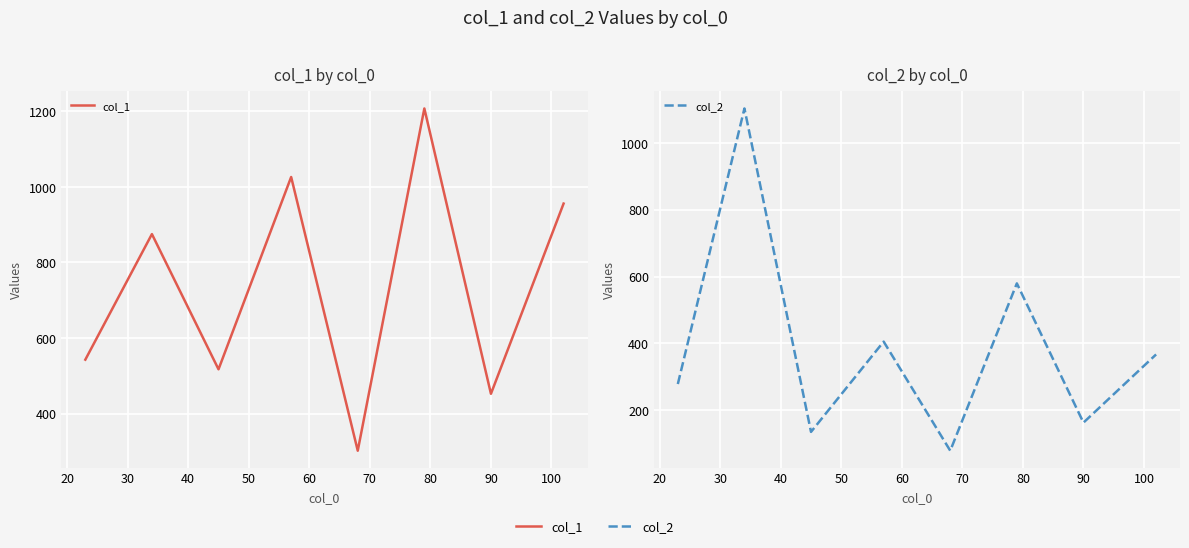

What is the lowest value of the col_2 series?

78.7